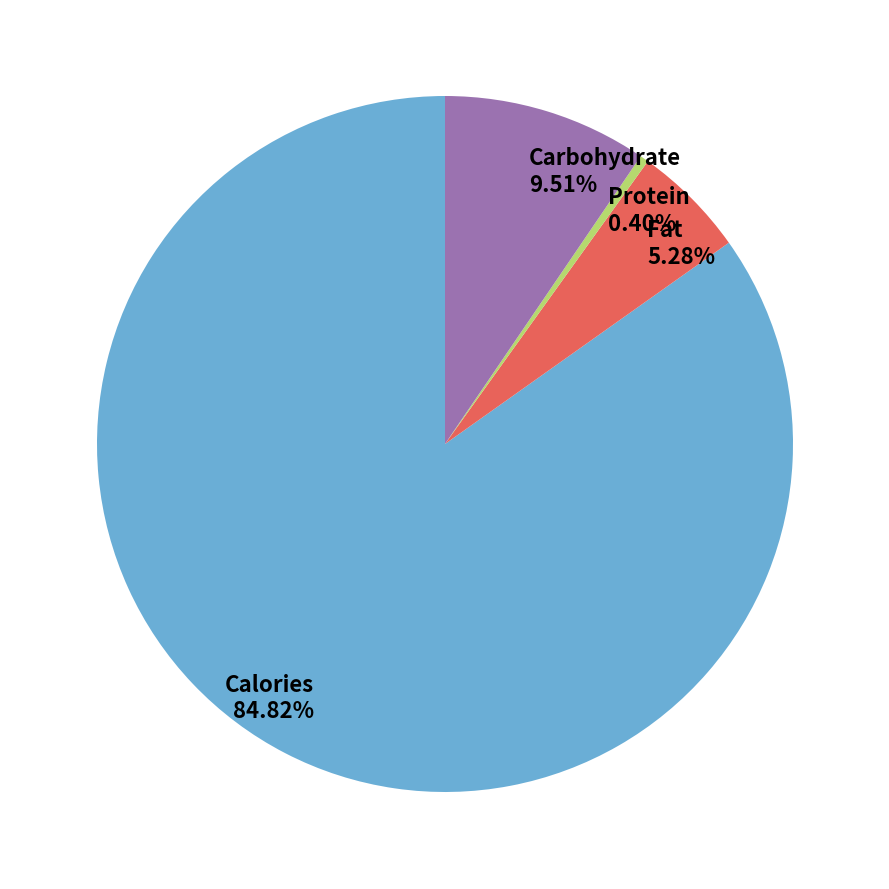

Between Protein and Calories, which is larger?

Calories